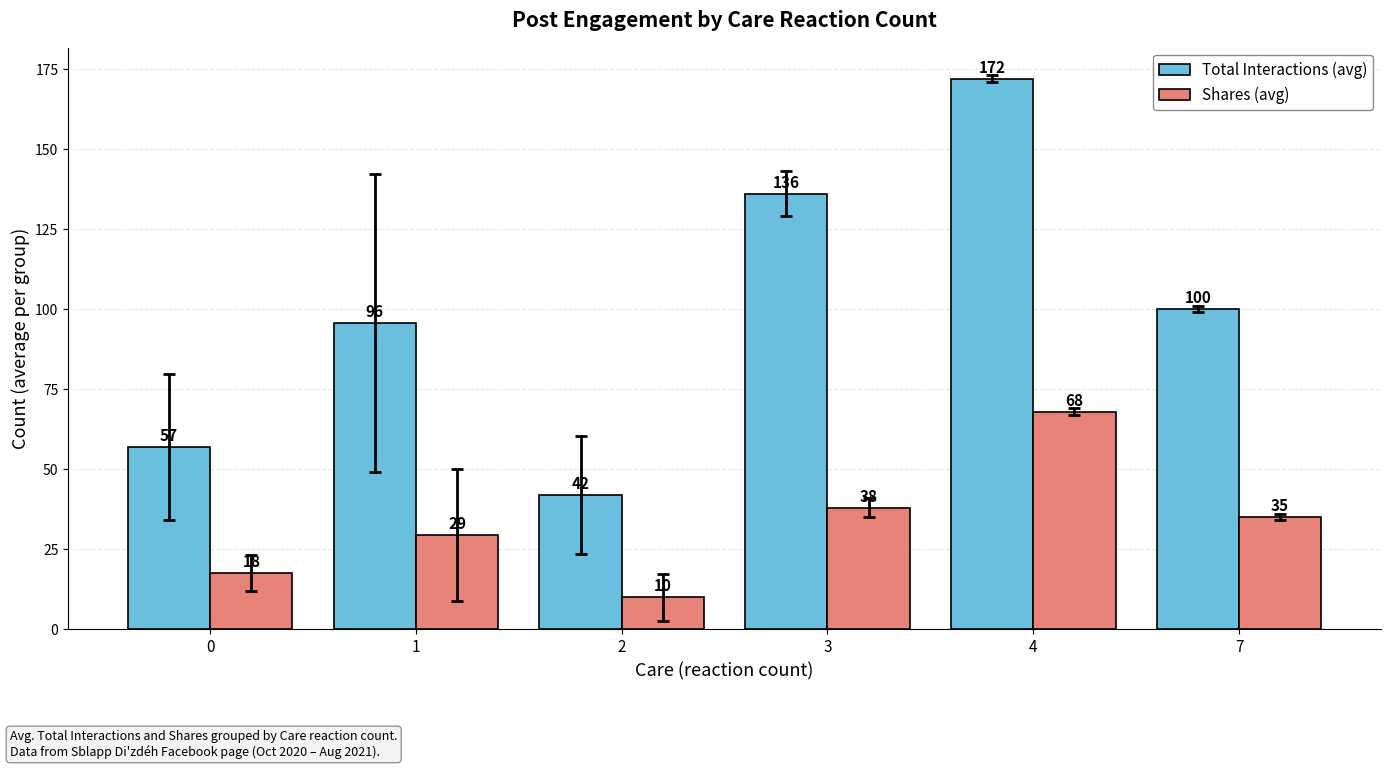

What is the difference between the highest and lowest values at 2?

32.0